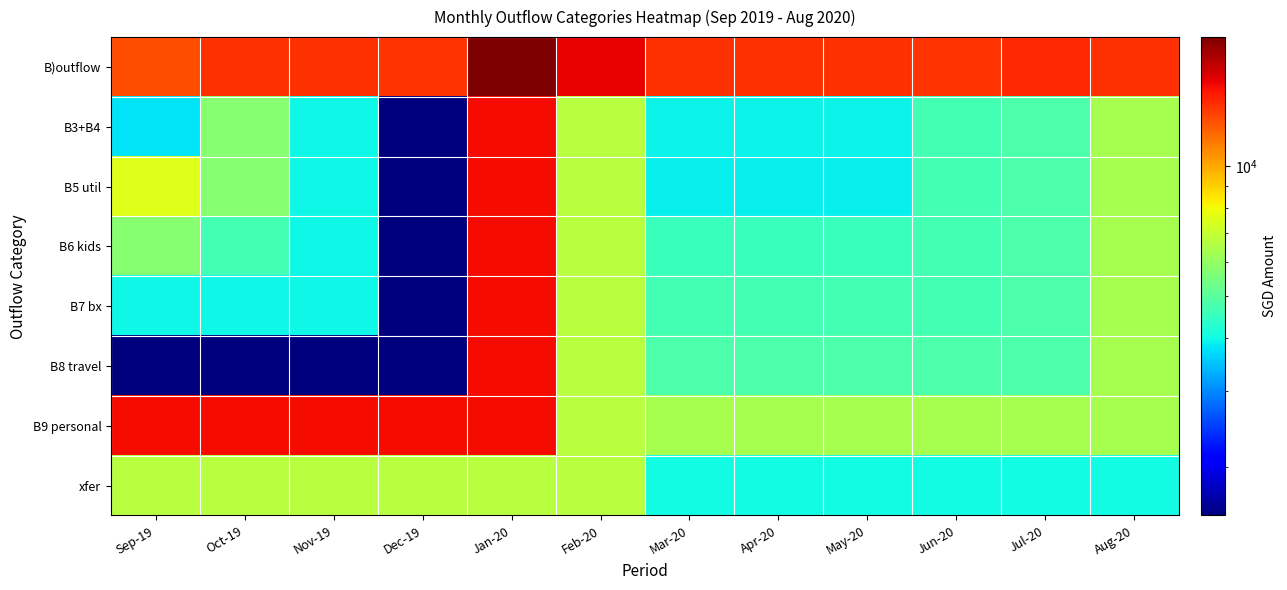

Reading left to right, transcribe all the data shown in this chart.

B)outflow: Sep-19=12767	Oct-19=13831	Nov-19=13819	Dec-19=13747	Jan-20=19929	Feb-20=15836	Mar-20=13777	Apr-20=13775	May-20=13784	Jun-20=13745	Jul-20=14087	Aug-20=13822
B3+B4: Sep-19=3782	Oct-19=5764	Nov-19=3989	Dec-19=1546	Jan-20=15355	Feb-20=6706	Mar-20=3946	Apr-20=3946	May-20=3946	Jun-20=4668	Jul-20=4796	Aug-20=6339
B5 util: Sep-19=7491	Oct-19=5763	Nov-19=3989	Dec-19=1546	Jan-20=15355	Feb-20=6706	Mar-20=3886	Apr-20=3886	May-20=3886	Jun-20=4668	Jul-20=4796	Aug-20=6339
B6 kids: Sep-19=5764	Oct-19=4665	Nov-19=3989	Dec-19=1546	Jan-20=15355	Feb-20=6706	Mar-20=4541	Apr-20=4541	May-20=4541	Jun-20=4668	Jul-20=4796	Aug-20=6339
B7 bx: Sep-19=3989	Oct-19=3989	Nov-19=3989	Dec-19=1546	Jan-20=15355	Feb-20=6706	Mar-20=4668	Apr-20=4668	May-20=4668	Jun-20=4668	Jul-20=4796	Aug-20=6339
B8 travel: Sep-19=1546	Oct-19=1546	Nov-19=1546	Dec-19=1546	Jan-20=15355	Feb-20=6706	Mar-20=4796	Apr-20=4796	May-20=4796	Jun-20=4796	Jul-20=4796	Aug-20=6339
B9 personal: Sep-19=15355	Oct-19=15355	Nov-19=15355	Dec-19=15355	Jan-20=15355	Feb-20=6706	Mar-20=6339	Apr-20=6339	May-20=6339	Jun-20=6339	Jul-20=6339	Aug-20=6339
xfer: Sep-19=6706	Oct-19=6706	Nov-19=6706	Dec-19=6706	Jan-20=6706	Feb-20=6706	Mar-20=3996	Apr-20=3996	May-20=3996	Jun-20=3996	Jul-20=3996	Aug-20=3996